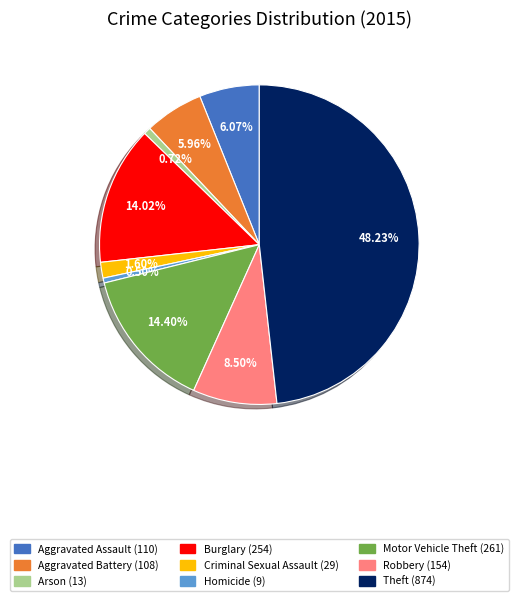

The Motor Vehicle Theft slice represents 24% of the pie. True or false?

False